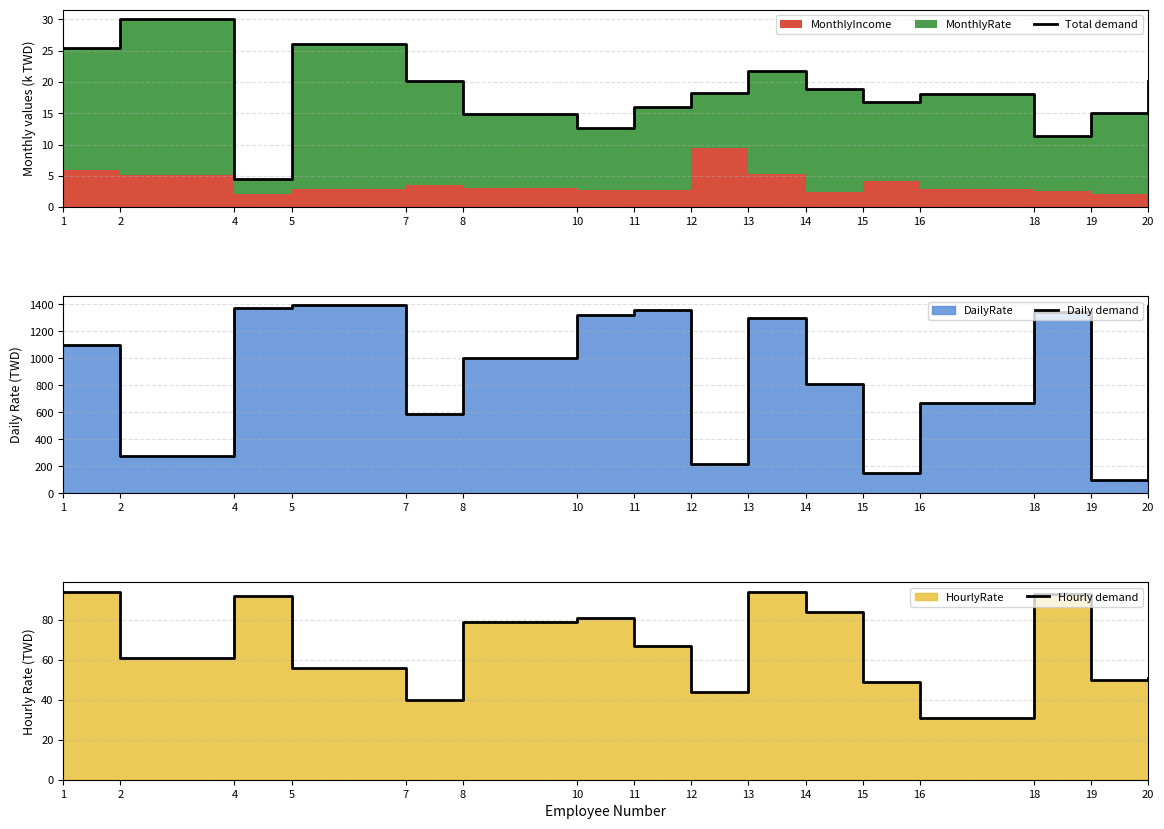

What is the value of the Total demand point at the 1st from the left?

25.5